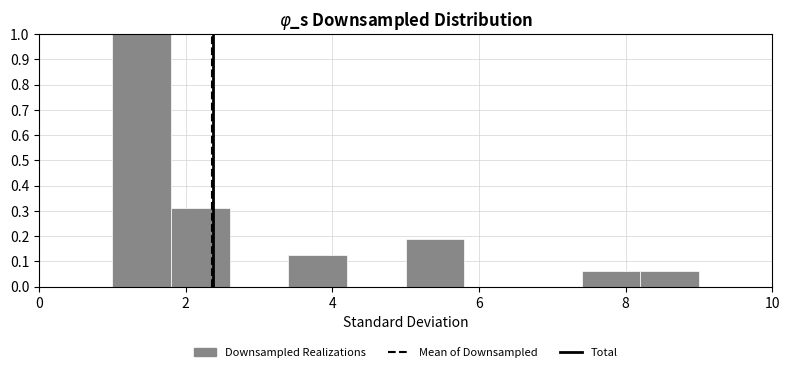

Reading left to right, list every bar in this chart as the range it spans on the x-axis followed by its height. The values are not printed on the chart, so give them approximately, as read against the axis.

1.0 to 1.8: 1.00
1.8 to 2.6: 0.31
2.6 to 3.4: 0
3.4 to 4.2: 0.13
4.2 to 5.0: 0
5.0 to 5.8: 0.19
5.8 to 6.6: 0
6.6 to 7.4: 0
7.4 to 8.2: 0.06
8.2 to 9.0: 0.06